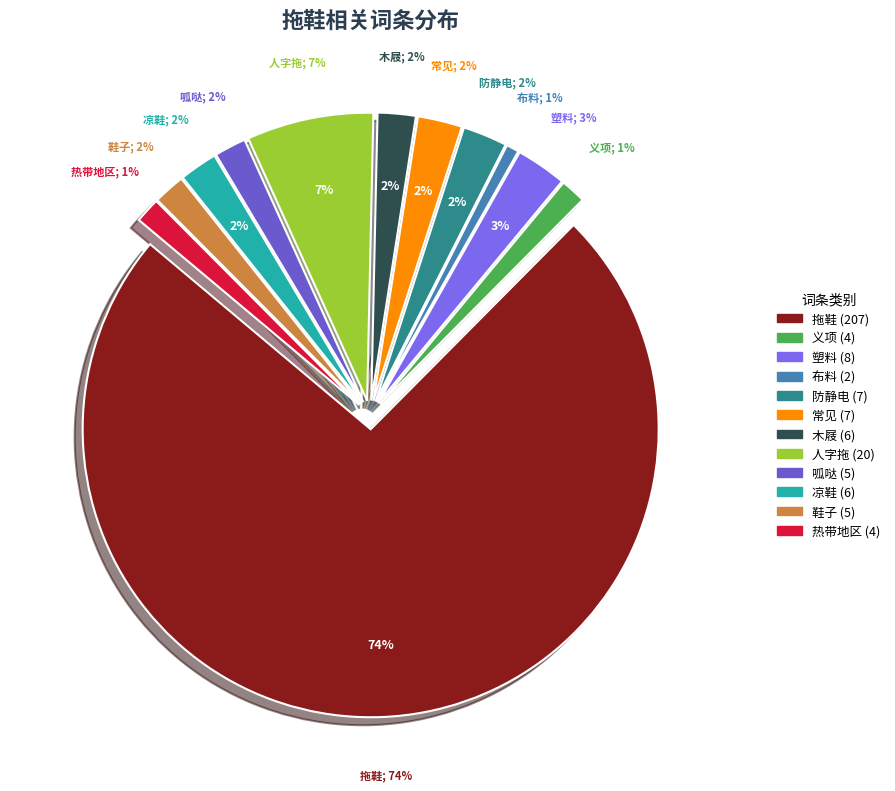

What is the change in value from 义项 to 布料?

-2